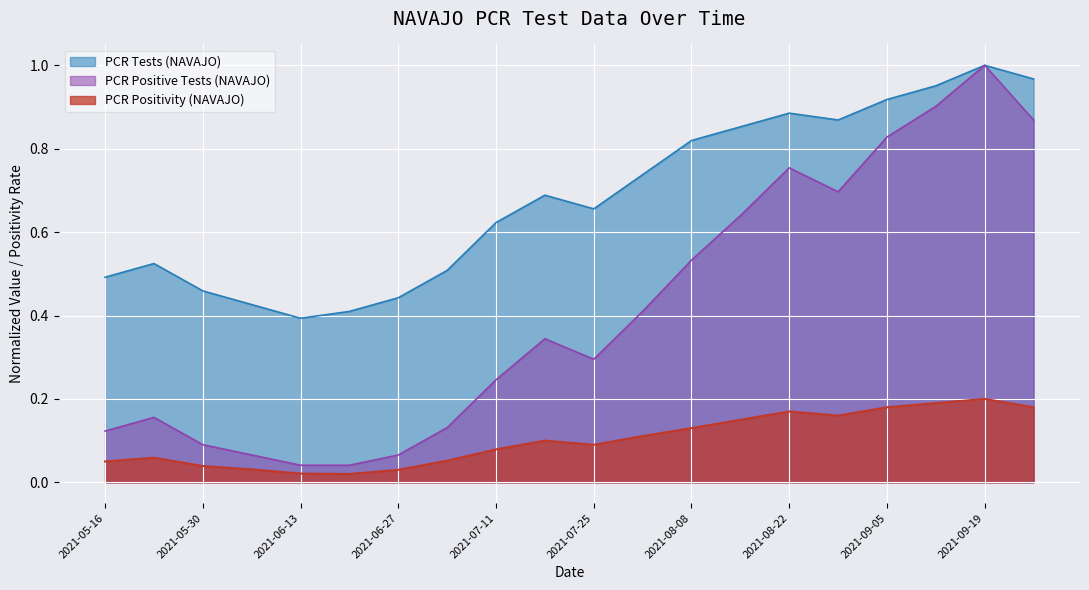

Which series has the largest total across all categories?

PCR Tests (NAVAJO)